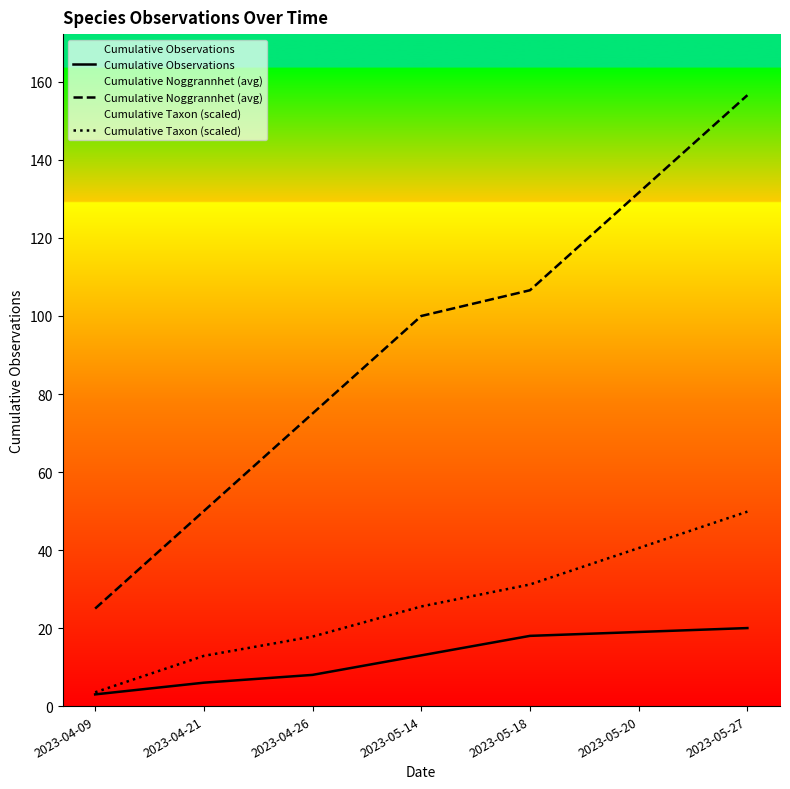

What is the highest value of the Cumulative Observations series?

20.0